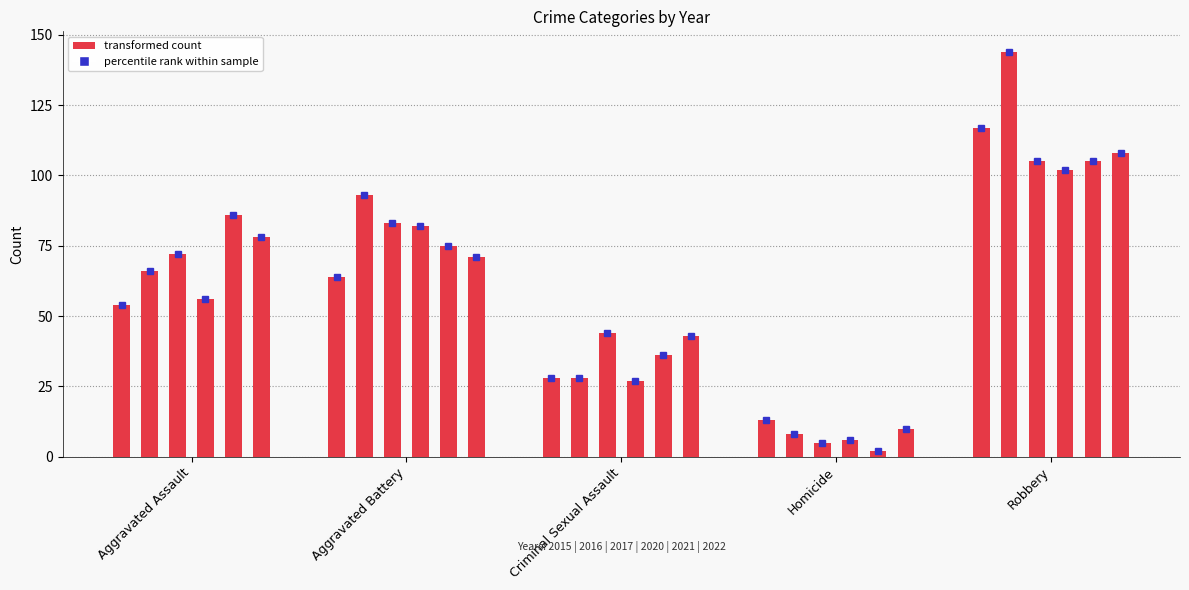

Is it true that 2020 equals 82 at Aggravated Battery?

True